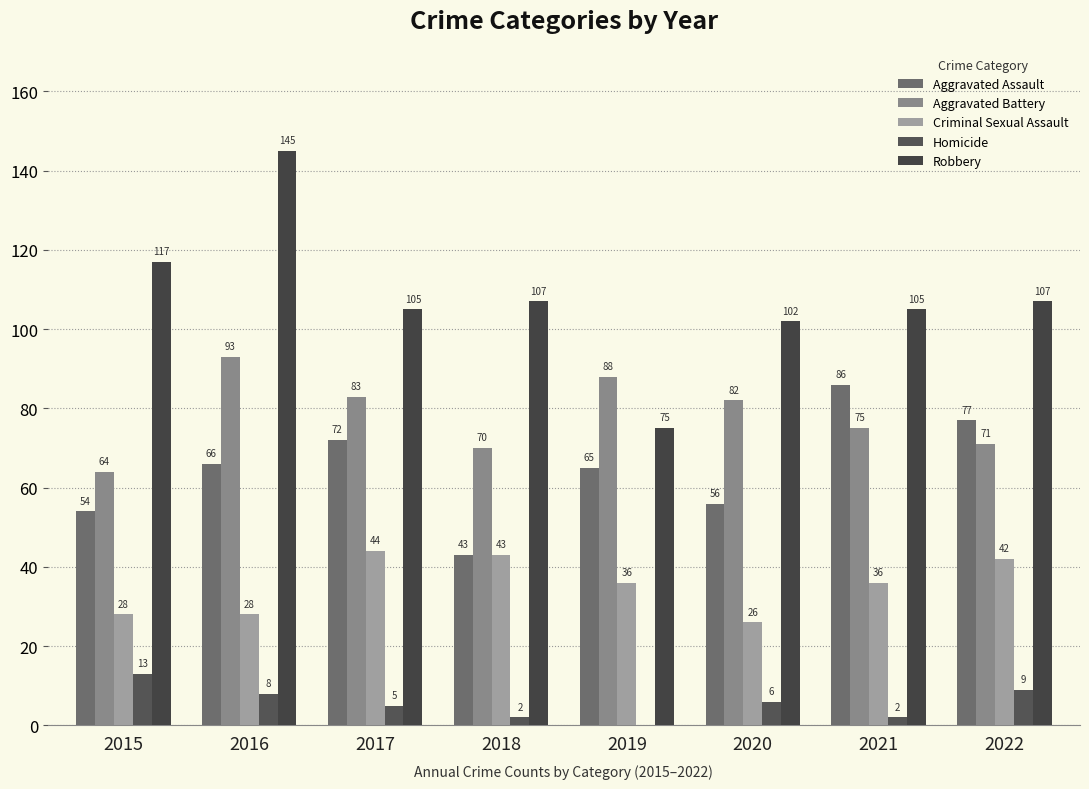

Which series has the largest total across all categories?

Robbery